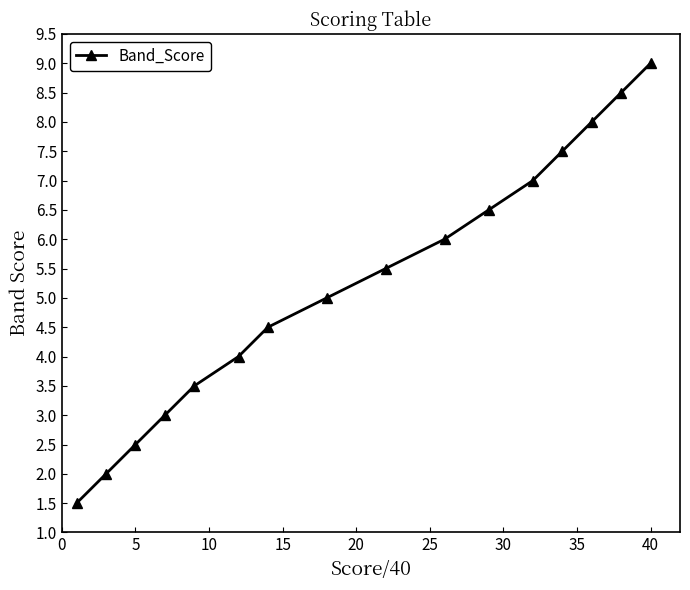

What is the smallest value displayed?

1.5